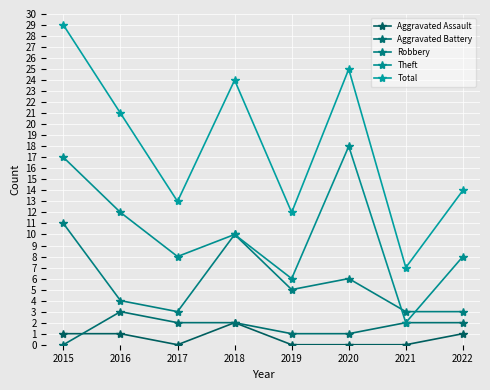

Which category has the highest value across all series?

2015